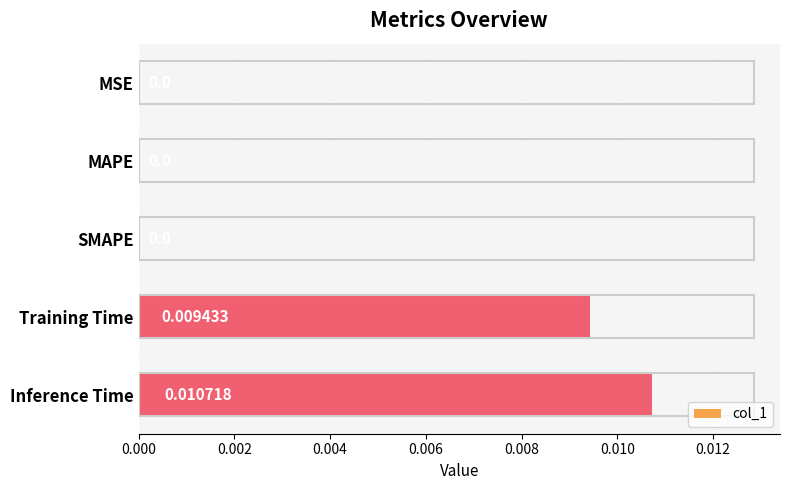

Which has a higher value, Training Time or MAPE?

Training Time